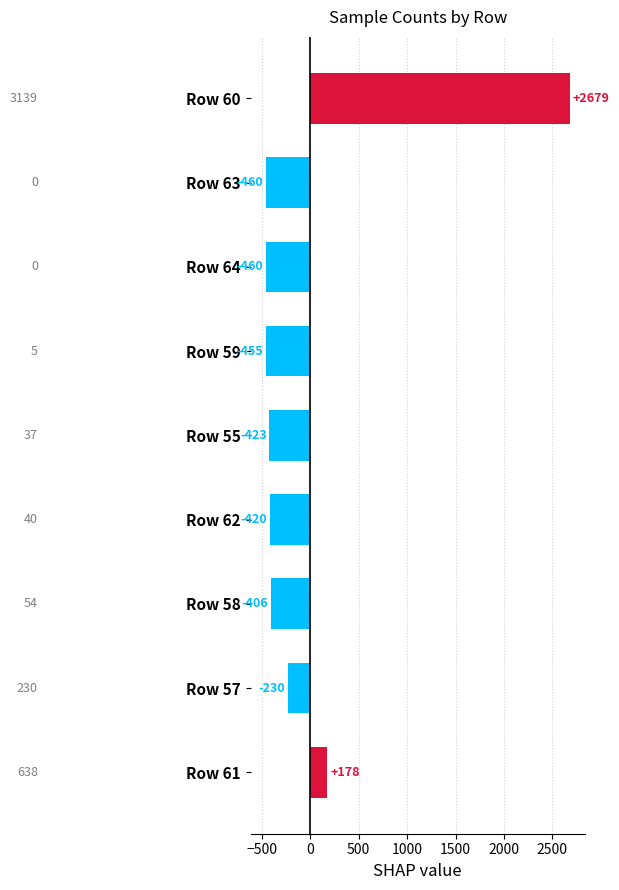

Count the number of data series in this chart.

1